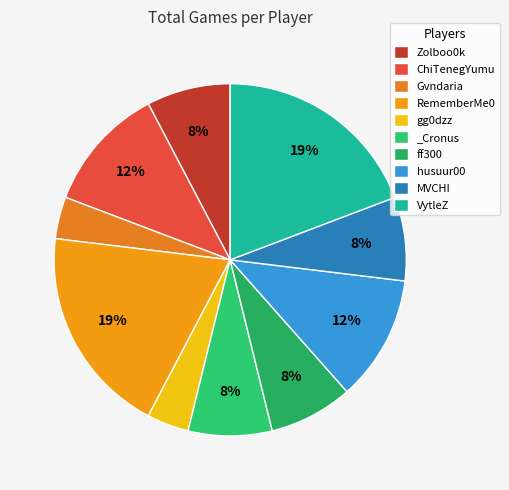

What is the largest slice in the pie chart?

RememberMe0